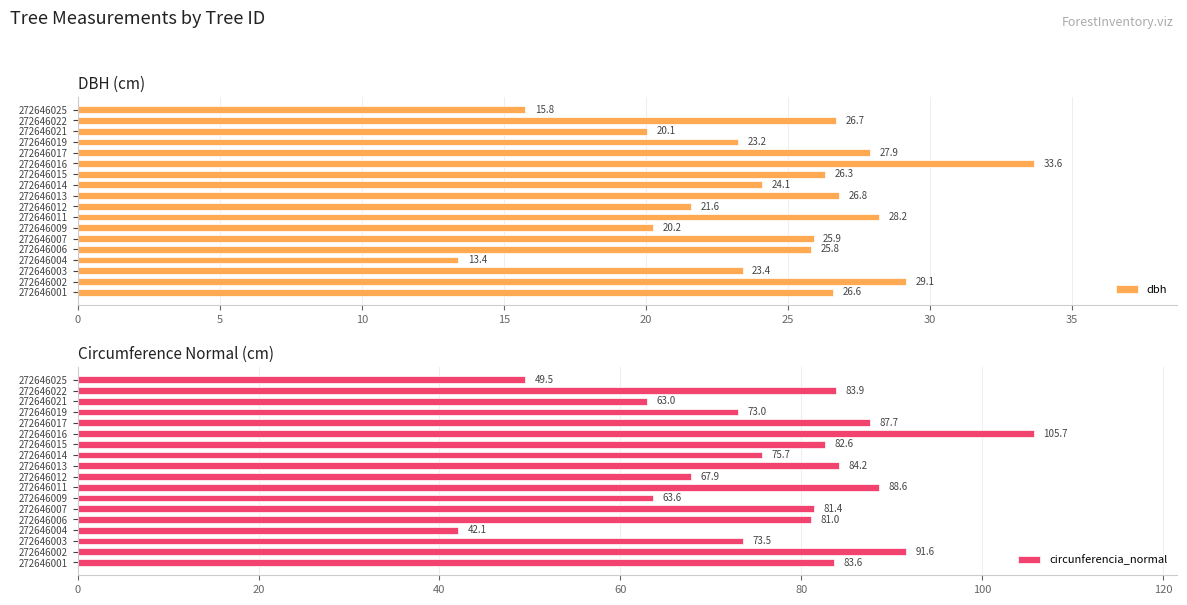

At how many categories does at least one series exceed 97?

1